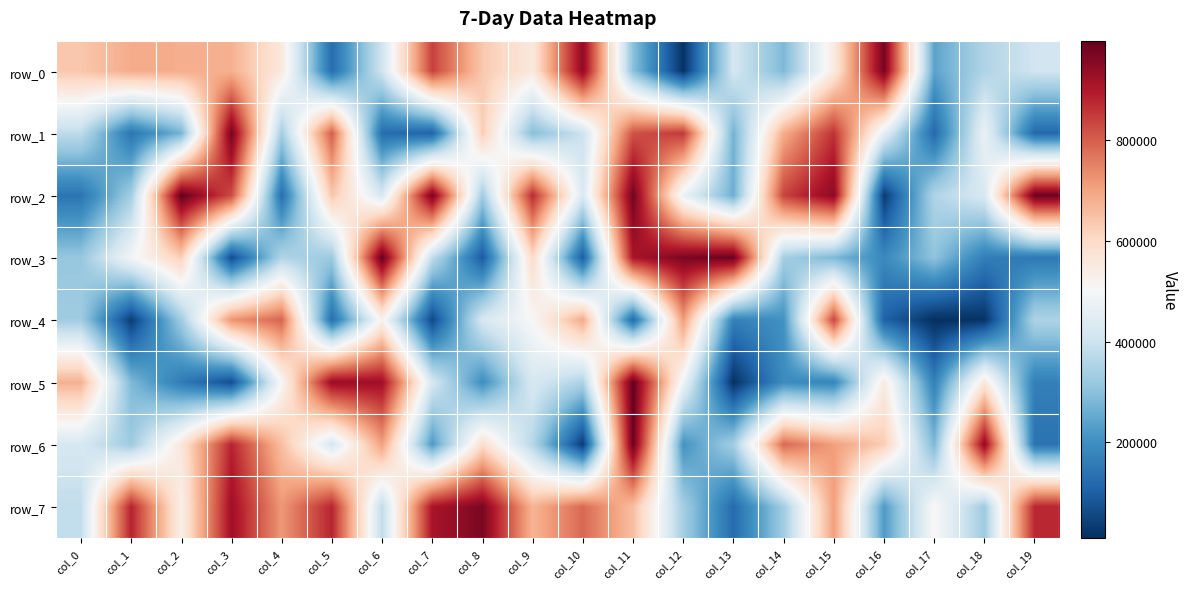

At how many categories does at least one series exceed 129506?

20